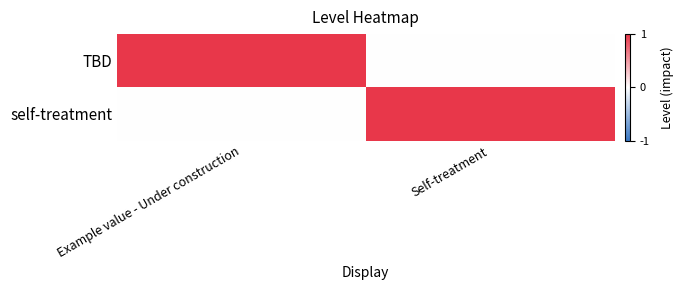

How many distinct data groups are displayed?

2